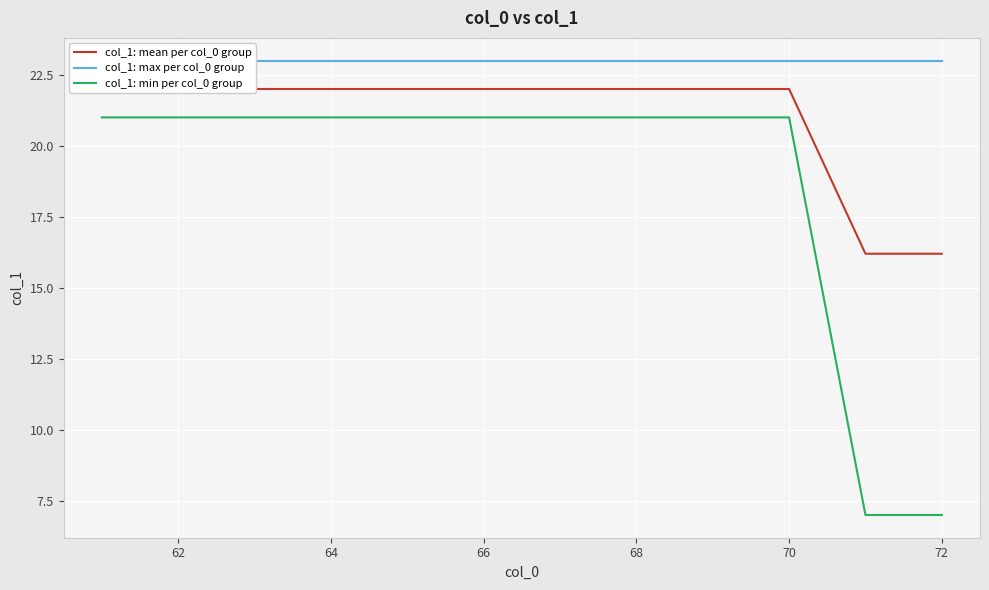

What is the maximum value for col_1: min per col_0 group?

21